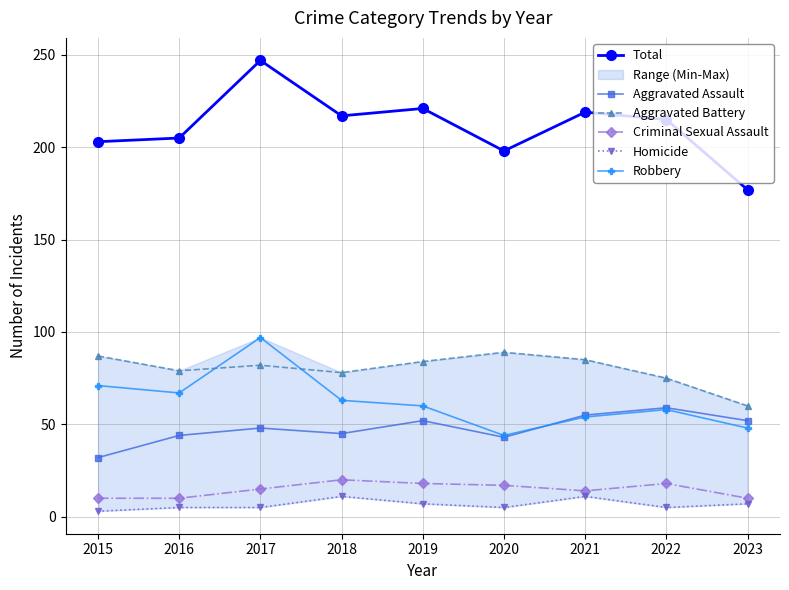

What is the difference between the maximum and second lowest values in the Robbery series?

49